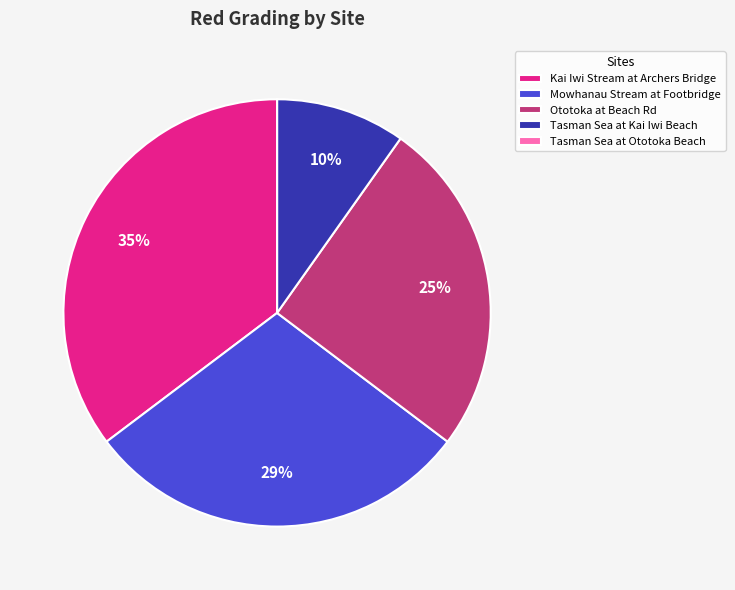

To the nearest percent, what portion does Mowhanau Stream at Footbridge represent?

29%